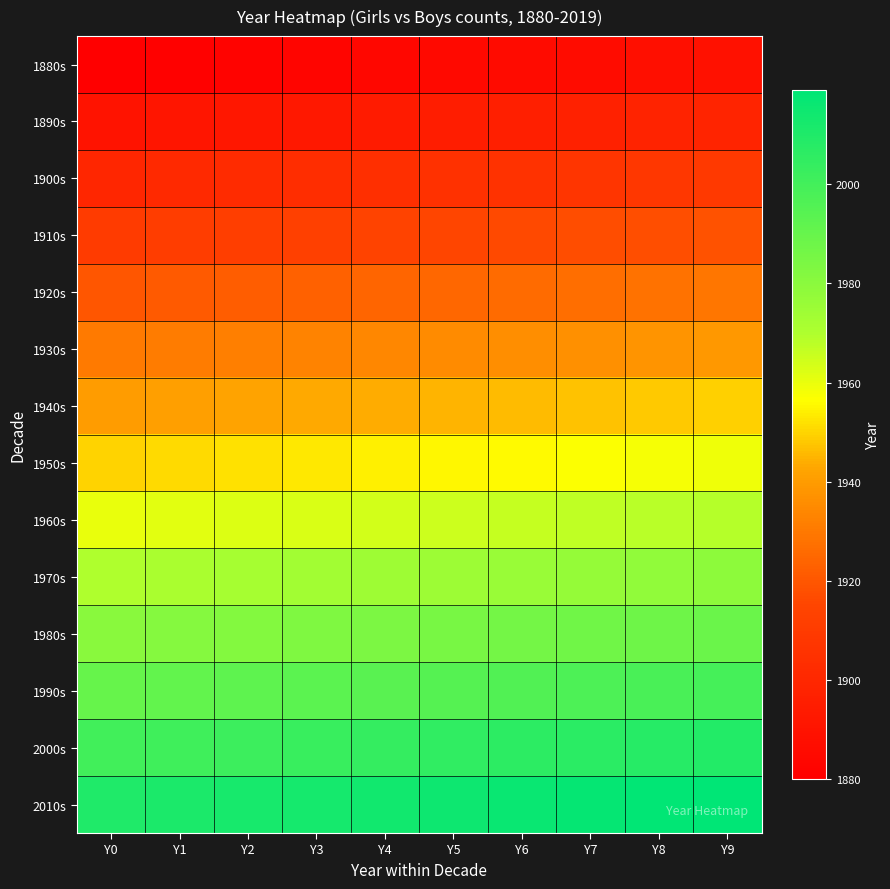

Reading left to right, what are all the values shown in this chart?

1880s: Y0=1880	Y1=1881	Y2=1882	Y3=1883	Y4=1884	Y5=1885	Y6=1886	Y7=1887	Y8=1888	Y9=1889
1890s: Y0=1890	Y1=1891	Y2=1892	Y3=1893	Y4=1894	Y5=1895	Y6=1896	Y7=1897	Y8=1898	Y9=1899
1900s: Y0=1900	Y1=1901	Y2=1902	Y3=1903	Y4=1904	Y5=1905	Y6=1906	Y7=1907	Y8=1908	Y9=1909
1910s: Y0=1910	Y1=1911	Y2=1912	Y3=1913	Y4=1914	Y5=1915	Y6=1916	Y7=1917	Y8=1918	Y9=1919
1920s: Y0=1920	Y1=1921	Y2=1922	Y3=1923	Y4=1924	Y5=1925	Y6=1926	Y7=1927	Y8=1928	Y9=1929
1930s: Y0=1930	Y1=1931	Y2=1932	Y3=1933	Y4=1934	Y5=1935	Y6=1936	Y7=1937	Y8=1938	Y9=1939
1940s: Y0=1940	Y1=1941	Y2=1942	Y3=1943	Y4=1944	Y5=1945	Y6=1946	Y7=1947	Y8=1948	Y9=1949
1950s: Y0=1950	Y1=1951	Y2=1952	Y3=1953	Y4=1954	Y5=1955	Y6=1956	Y7=1957	Y8=1958	Y9=1959
1960s: Y0=1960	Y1=1961	Y2=1962	Y3=1963	Y4=1964	Y5=1965	Y6=1966	Y7=1967	Y8=1968	Y9=1969
1970s: Y0=1970	Y1=1971	Y2=1972	Y3=1973	Y4=1974	Y5=1975	Y6=1976	Y7=1977	Y8=1978	Y9=1979
1980s: Y0=1980	Y1=1981	Y2=1982	Y3=1983	Y4=1984	Y5=1985	Y6=1986	Y7=1987	Y8=1988	Y9=1989
1990s: Y0=1990	Y1=1991	Y2=1992	Y3=1993	Y4=1994	Y5=1995	Y6=1996	Y7=1997	Y8=1998	Y9=1999
2000s: Y0=2000	Y1=2001	Y2=2002	Y3=2003	Y4=2004	Y5=2005	Y6=2006	Y7=2007	Y8=2008	Y9=2009
2010s: Y0=2010	Y1=2011	Y2=2012	Y3=2013	Y4=2014	Y5=2015	Y6=2016	Y7=2017	Y8=2018	Y9=2019